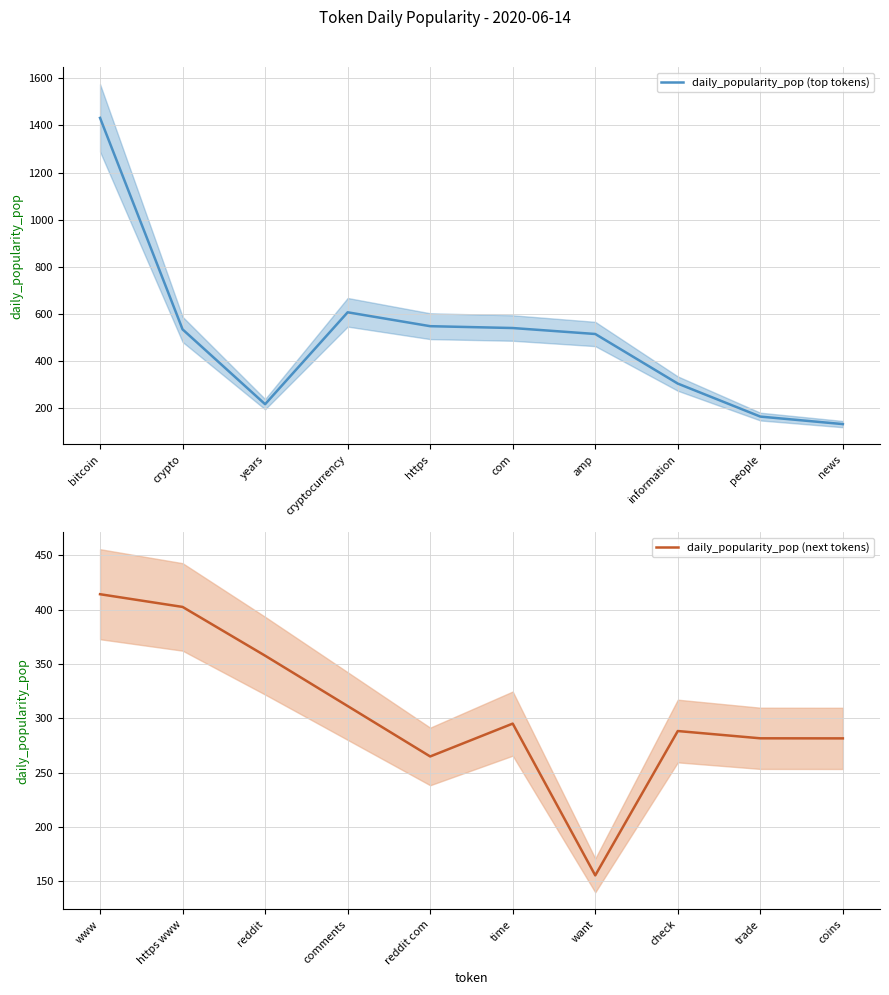

True or false: daily_popularity_pop (top tokens) has a value of 164.8 at people.

True